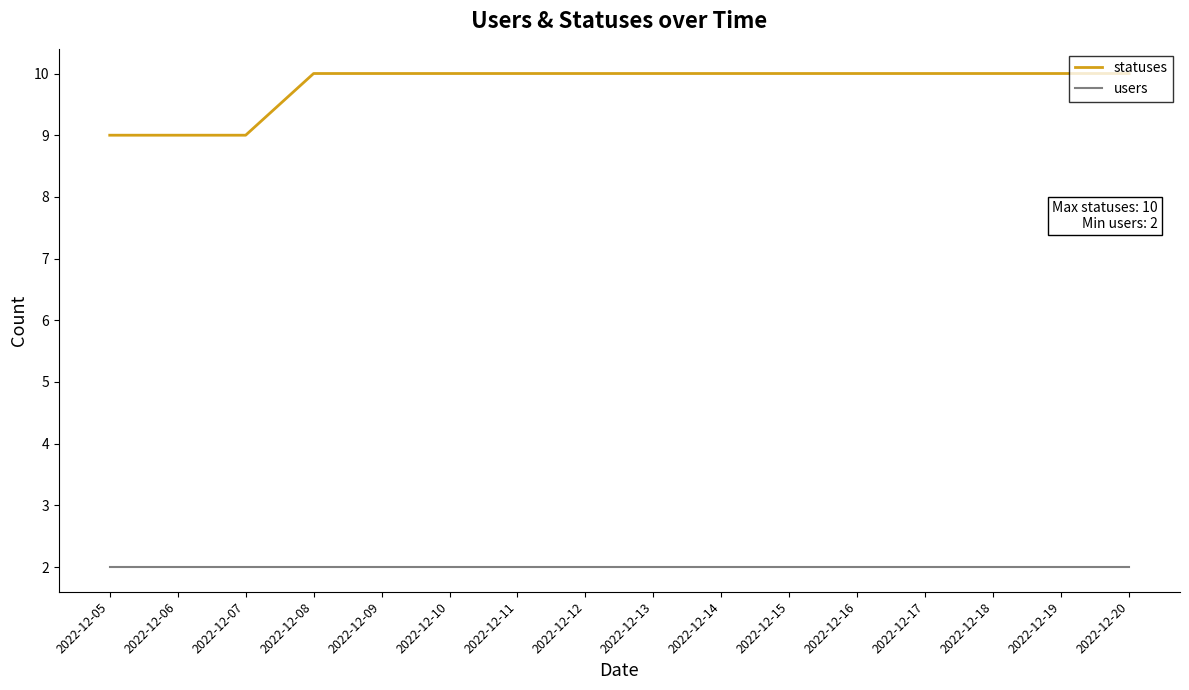

Reading left to right, transcribe all the data shown in this chart.

statuses: 2022-12-05=9	2022-12-06=9	2022-12-07=9	2022-12-08=10	2022-12-09=10	2022-12-10=10	2022-12-11=10	2022-12-12=10	2022-12-13=10	2022-12-14=10	2022-12-15=10	2022-12-16=10	2022-12-17=10	2022-12-18=10	2022-12-19=10	2022-12-20=10
users: 2022-12-05=2	2022-12-06=2	2022-12-07=2	2022-12-08=2	2022-12-09=2	2022-12-10=2	2022-12-11=2	2022-12-12=2	2022-12-13=2	2022-12-14=2	2022-12-15=2	2022-12-16=2	2022-12-17=2	2022-12-18=2	2022-12-19=2	2022-12-20=2